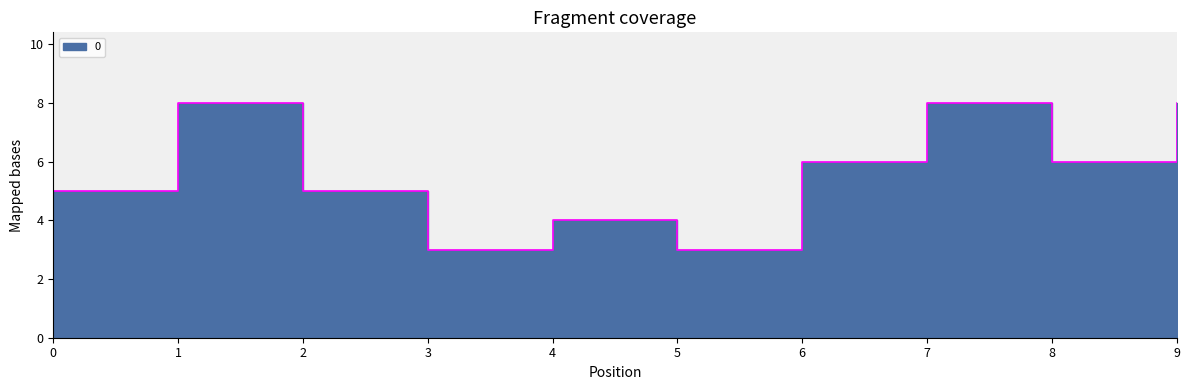

Reading left to right, what are all the values shown in this chart?

0=5	1=8	2=5	3=3	4=4	5=3	6=6	7=8	8=6	9=8